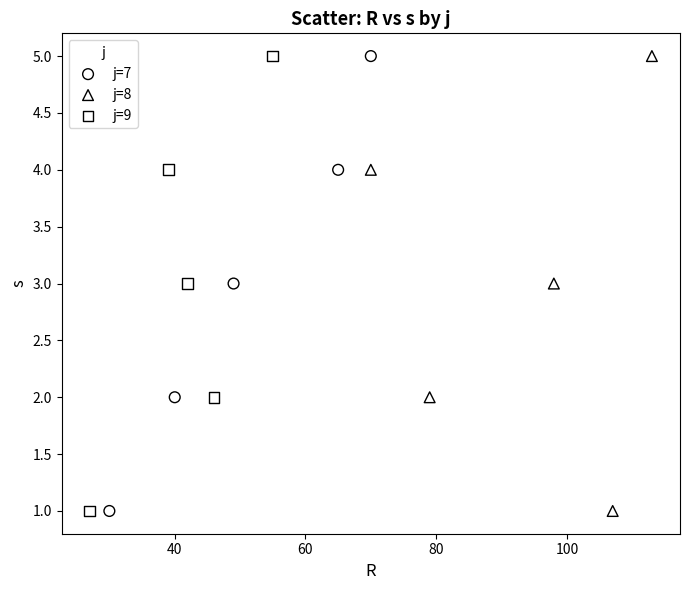

What are all the series names shown in the legend?

j=7, j=8, j=9